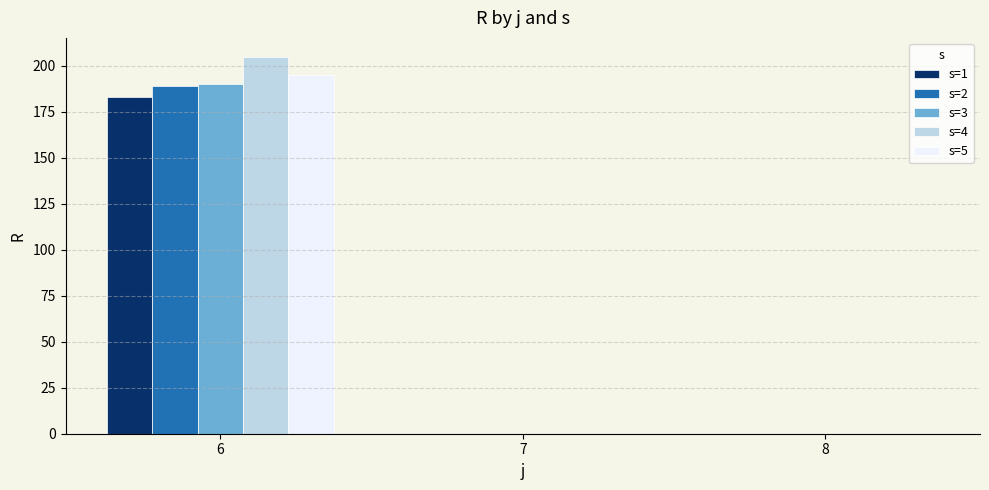

What is the total value across all series at 6?

962